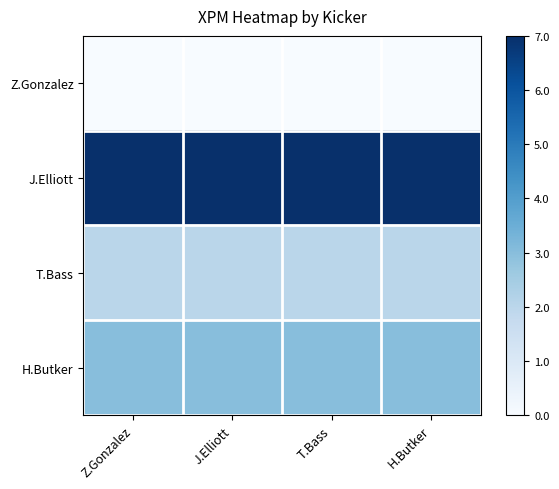

What is the spread (max minus min) of values at J.Elliott?

1.0